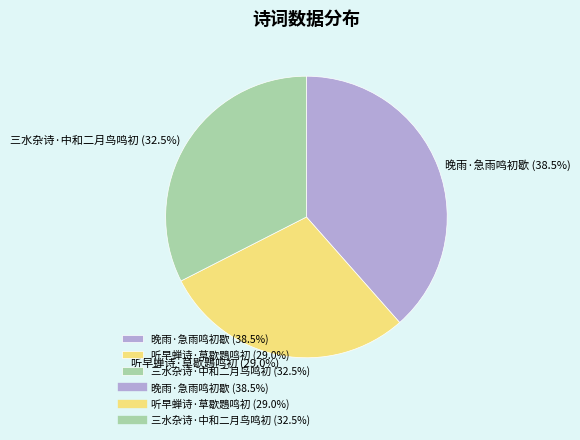

How many segments does this pie chart have?

3